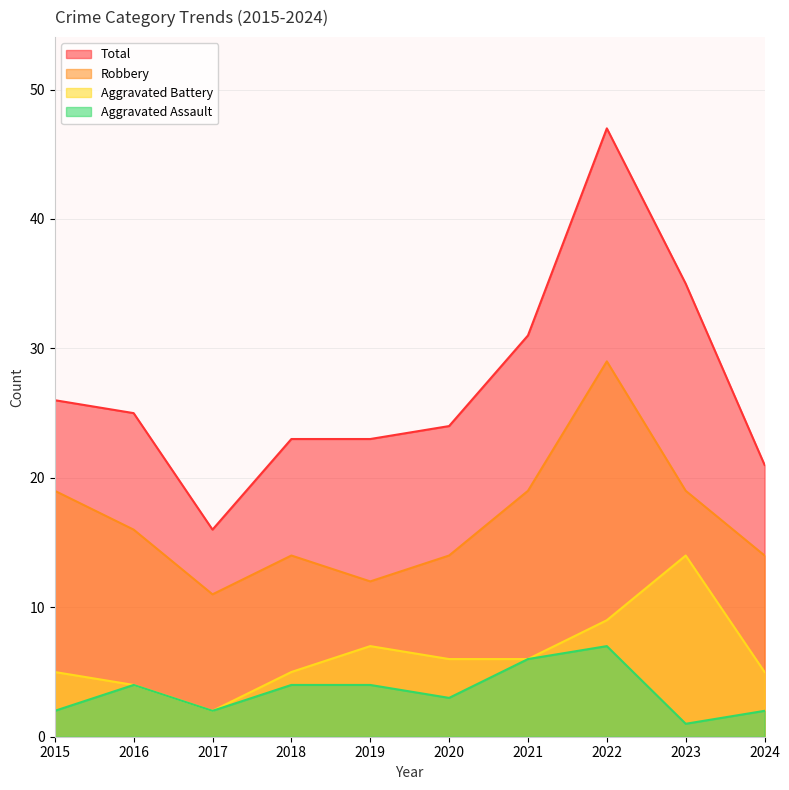

What is the difference between the maximum and minimum values in the Total series?

31